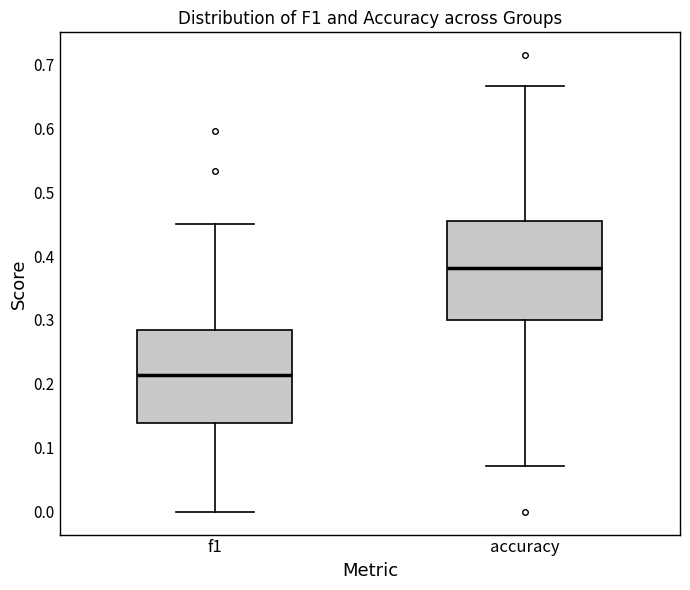

Reading left to right, read every box against the y-axis: the position of its median line, the range the box covers, and the ends of its whiskers. The values are not printed on the chart, so give them approximately, as read against the axis.

f1: median 0.21, box 0.14 to 0.28, whiskers 0.00 to 0.45
accuracy: median 0.38, box 0.30 to 0.45, whiskers 0.07 to 0.67